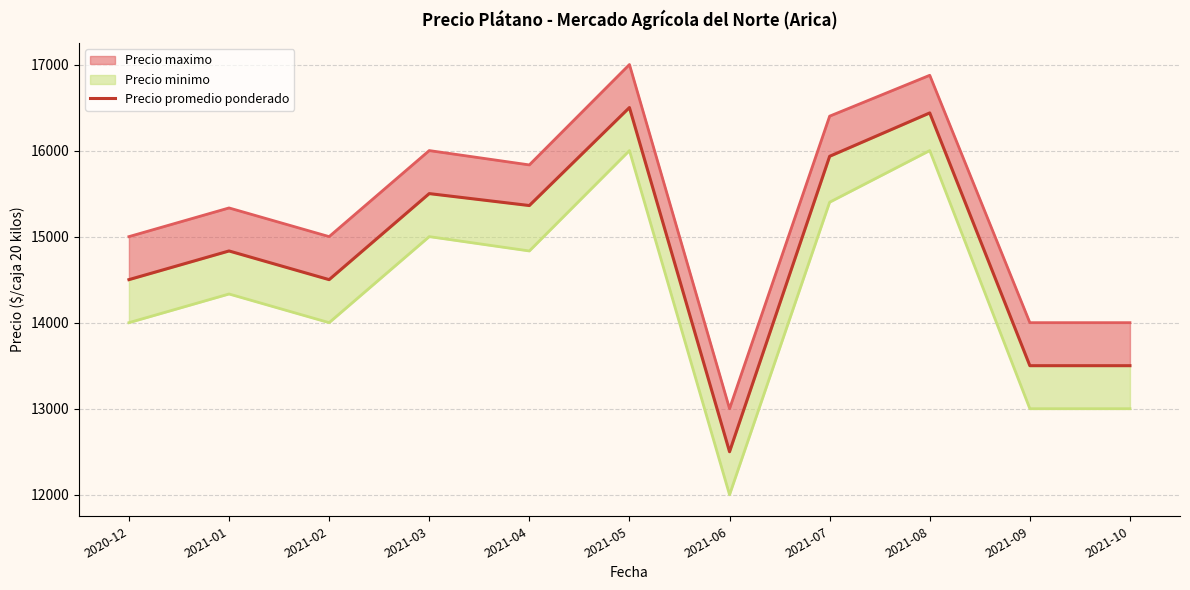

How many lines are shown in the chart?

1